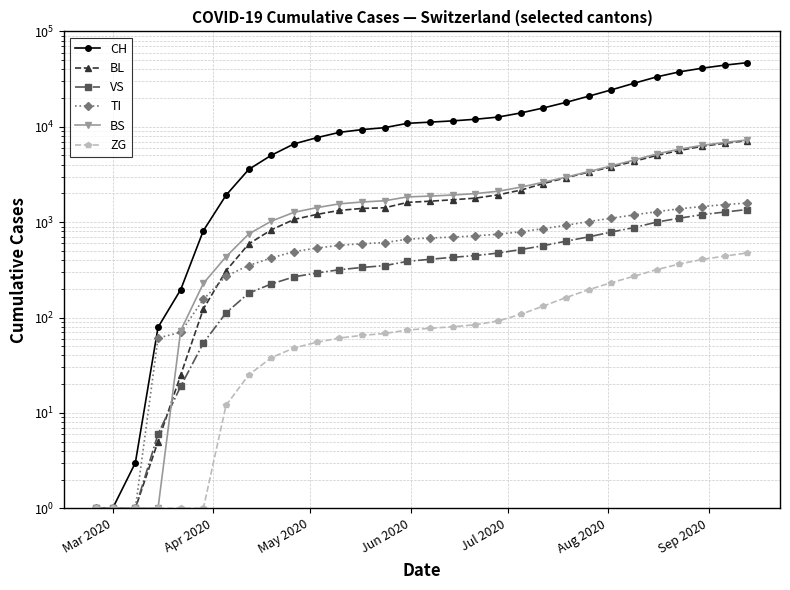

What is the average value of the ZG series?

130